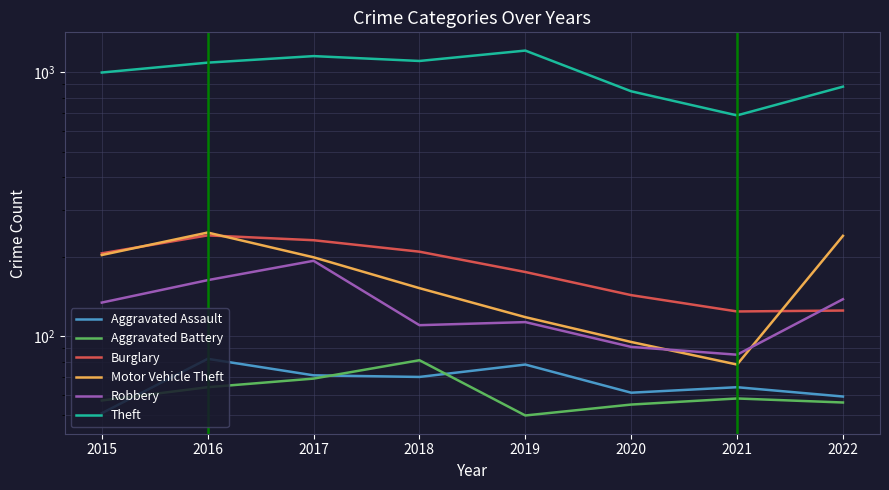

Reading right to left, list all the values displayed in this chart.

Aggravated Assault: 2022=59	2021=64	2020=61	2019=78	2018=70	2017=71	2016=82	2015=51
Aggravated Battery: 2022=56	2021=58	2020=55	2019=50	2018=81	2017=69	2016=64	2015=57
Burglary: 2022=125	2021=124	2020=143	2019=175	2018=209	2017=231	2016=241	2015=206
Motor Vehicle Theft: 2022=240	2021=78	2020=95	2019=118	2018=152	2017=199	2016=247	2015=203
Robbery: 2022=138	2021=85	2020=91	2019=113	2018=110	2017=193	2016=163	2015=134
Theft: 2022=883	2021=687	2020=848	2019=1210	2018=1105	2017=1153	2016=1089	2015=999